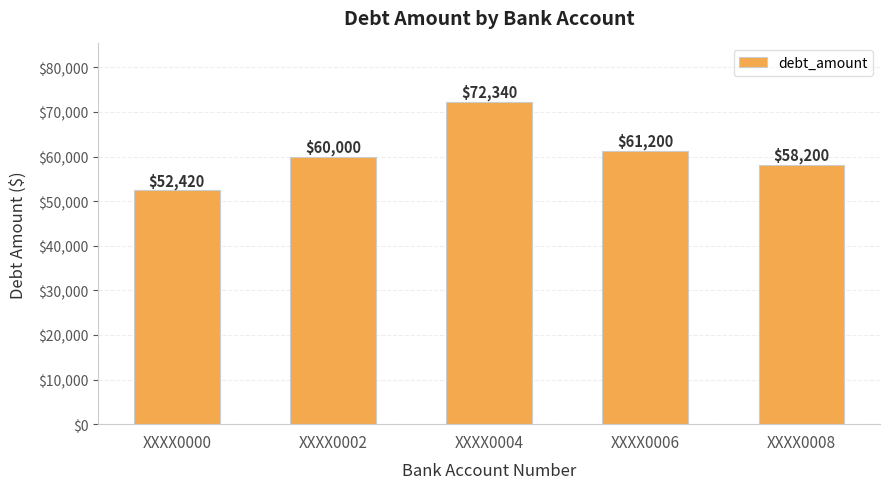

How many distinct data groups are displayed?

1